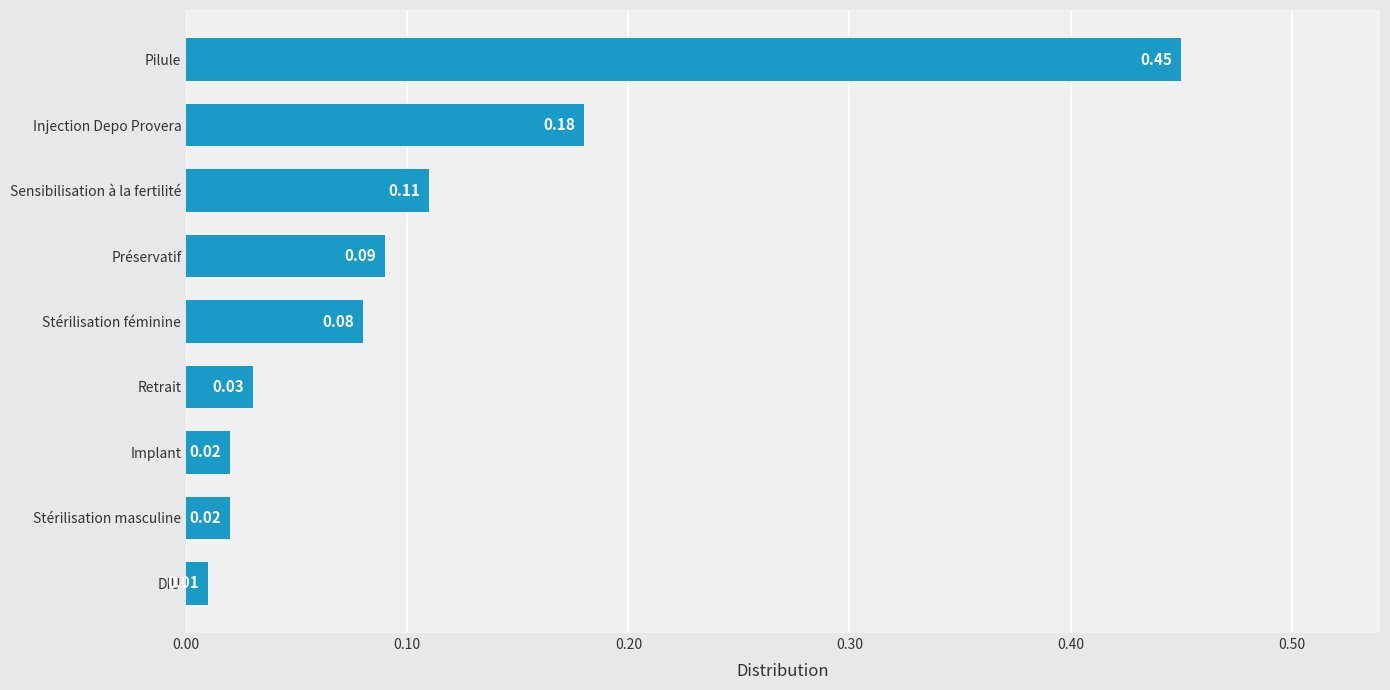

At which label is the value closest to 0?

DIU